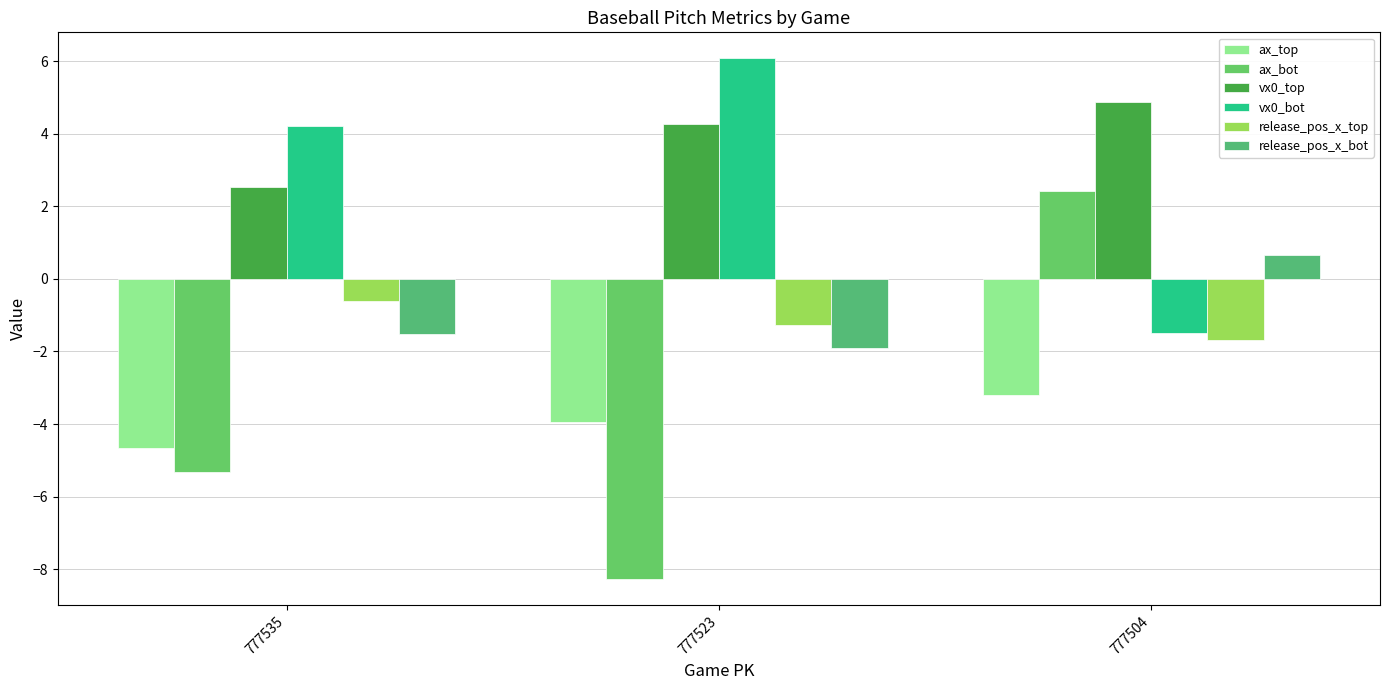

At which category is the sum across all series the highest?

777504